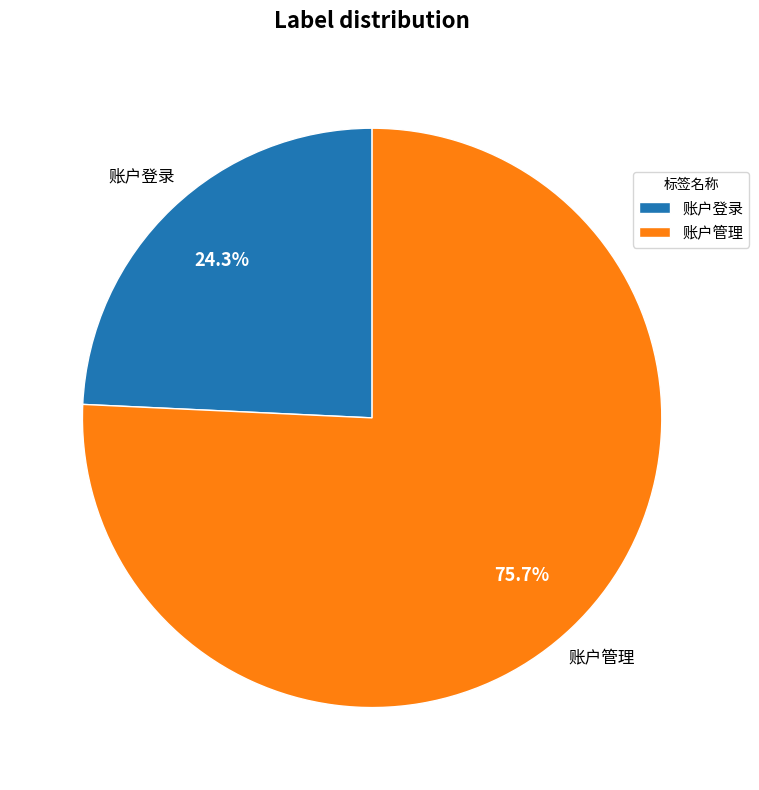

Is 账户管理 the majority of the pie?

Yes